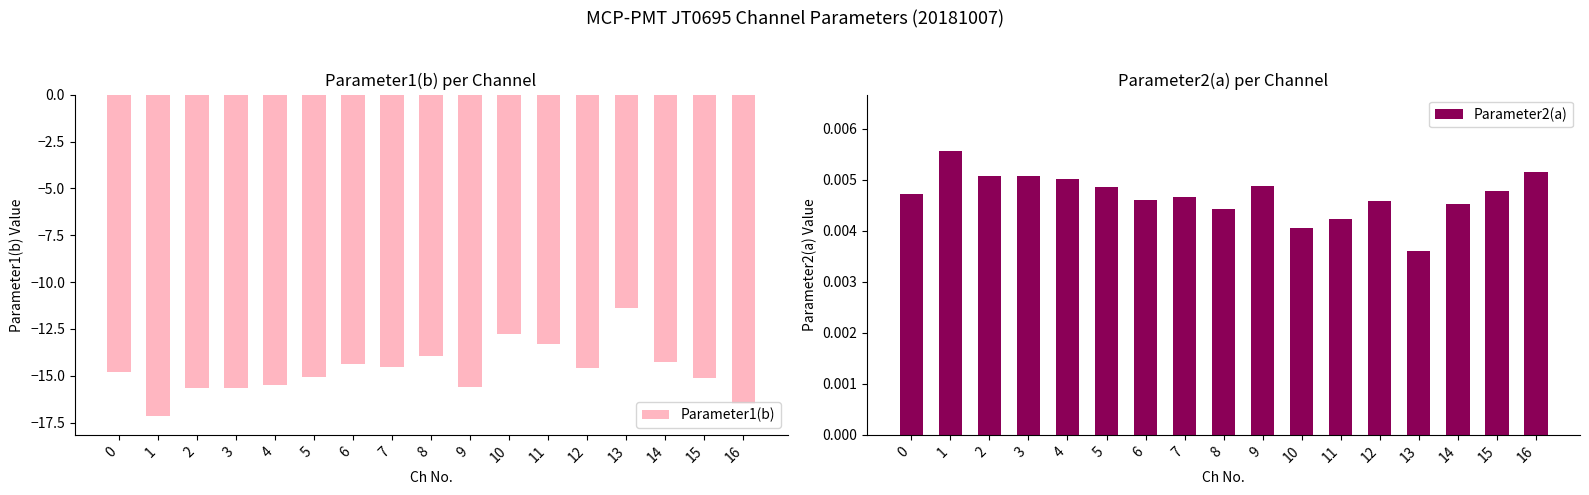

Where does the Parameter1(b) series first go above -14?

8